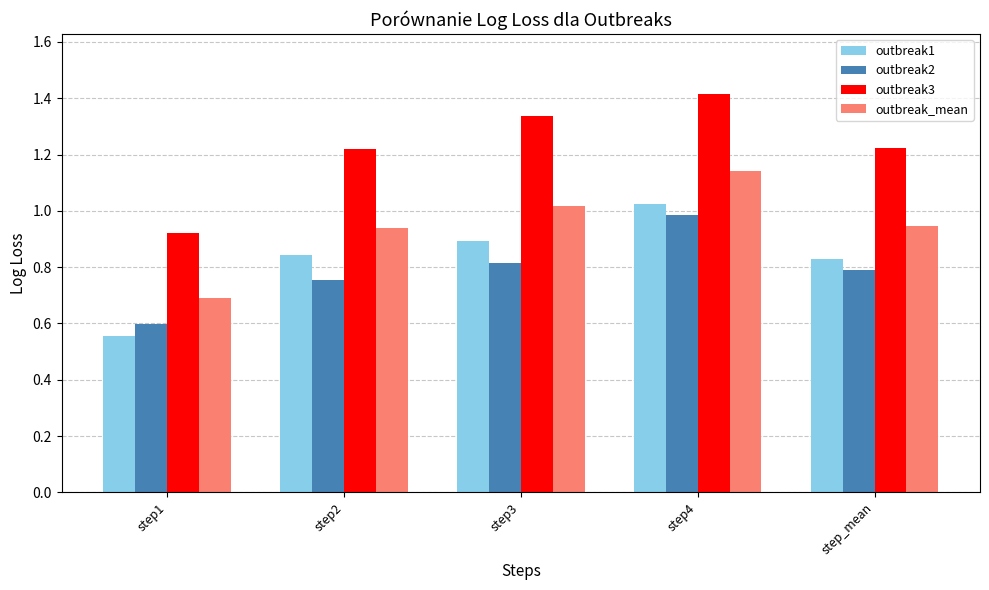

Count the number of categories in the chart.

5